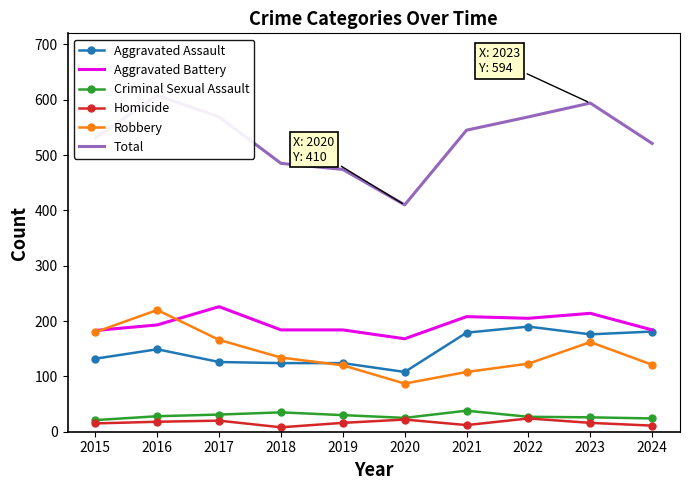

Reading left to right, extract all data points from this chart.

Aggravated Assault: 132	149	126	124	124	108	179	190	176	181
Aggravated Battery: 183	193	226	184	184	168	208	205	214	184
Criminal Sexual Assault: 21	28	31	35	30	25	38	27	26	24
Homicide: 15	18	20	8	16	22	12	24	16	11
Robbery: 180	220	166	134	120	87	108	123	162	121
Total: 531	608	569	485	474	410	545	569	594	521